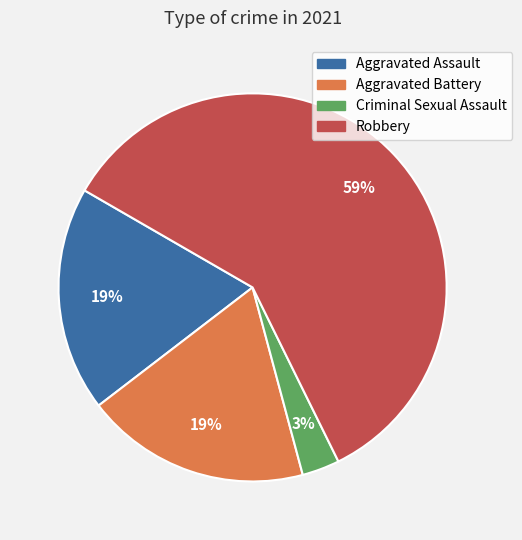

Do Aggravated Assault and Robbery together represent more than half of the pie?

Yes